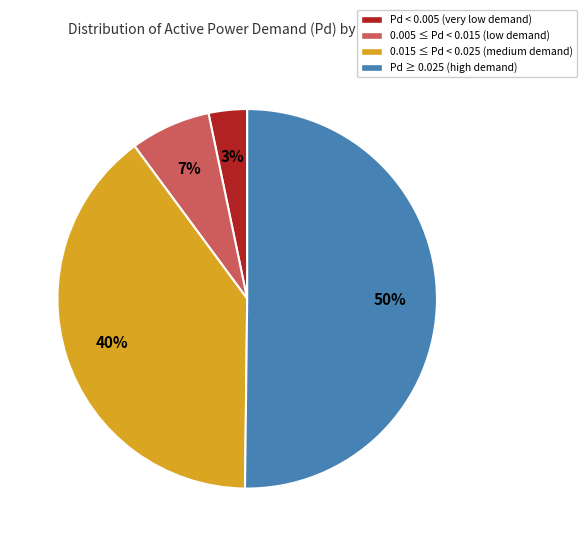

Which category accounts for the majority?

Pd ≥ 0.025 (high demand)